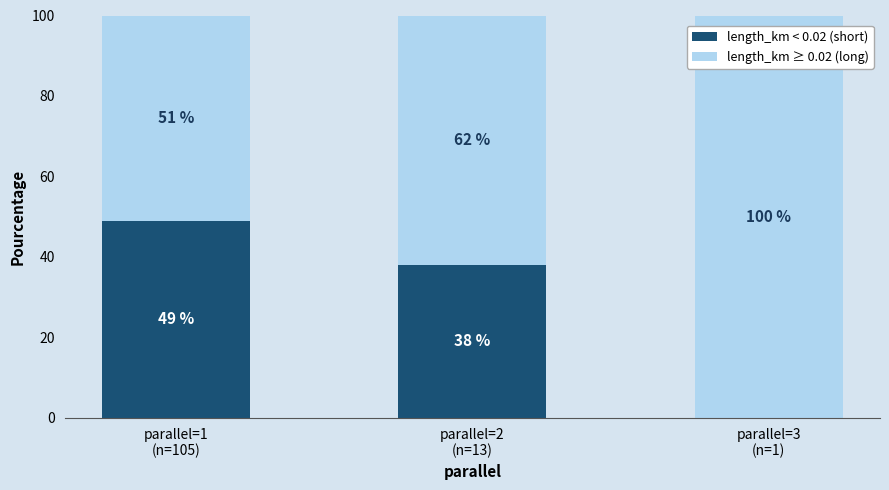

Where is length_km < 0.02 (short) nearest to the value 24?

parallel=2
(n=13)